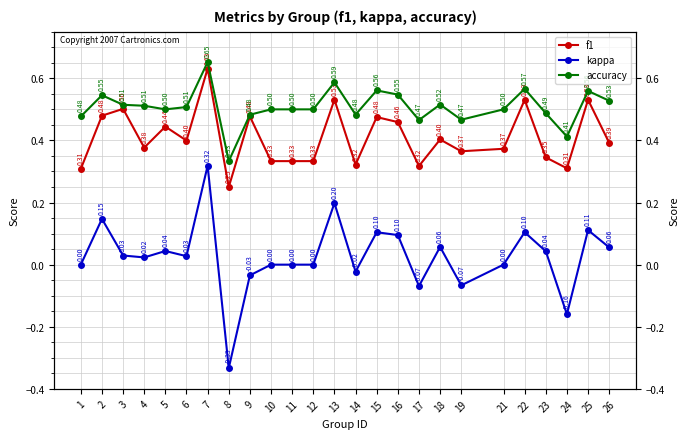

What is the difference between the maximum and minimum values in the kappa series?

0.7